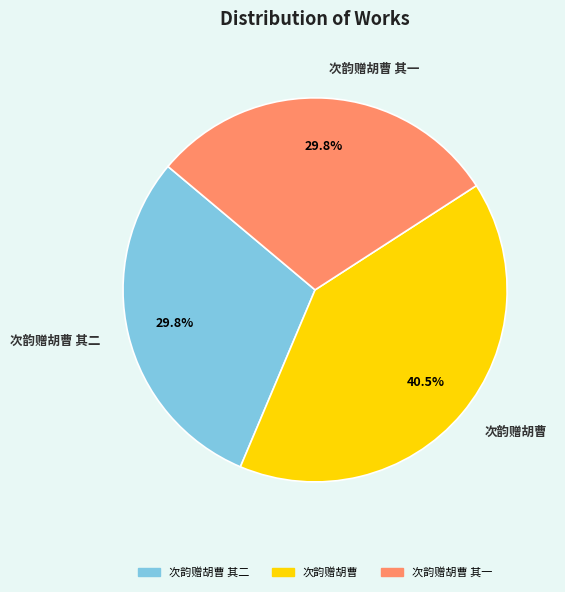

What is the largest slice in the pie chart?

次韵赠胡曹